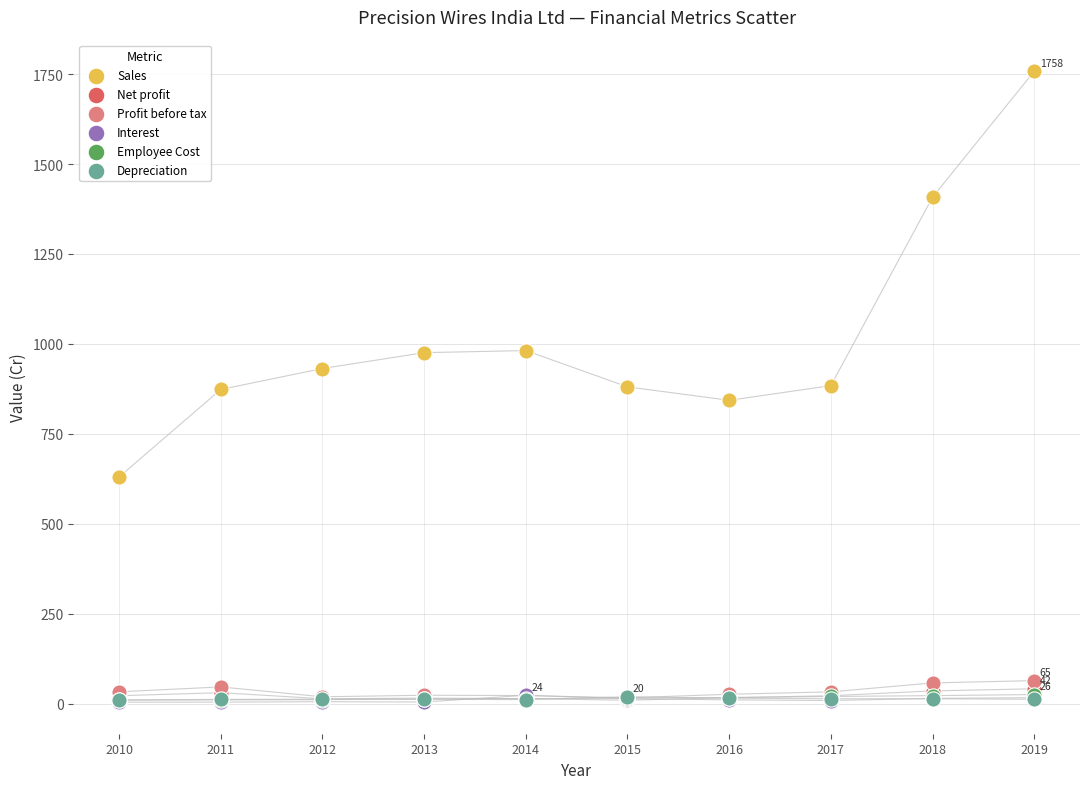

What are all the series names shown in the legend?

Sales, Net profit, Profit before tax, Interest, Employee Cost, Depreciation